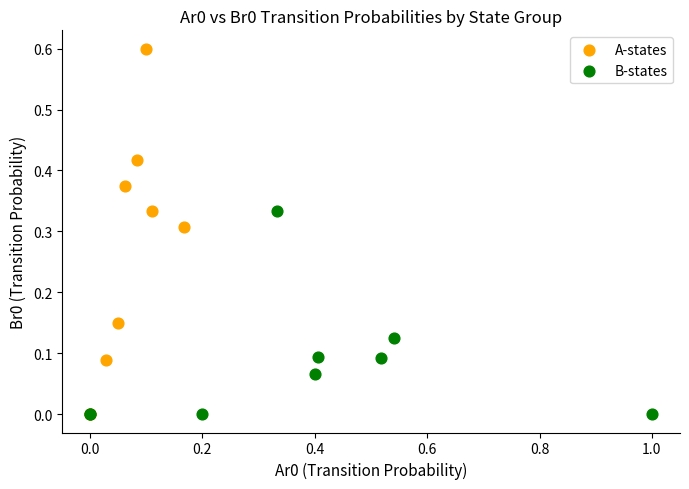

Which series has the largest Y range (max minus min)?

A-states